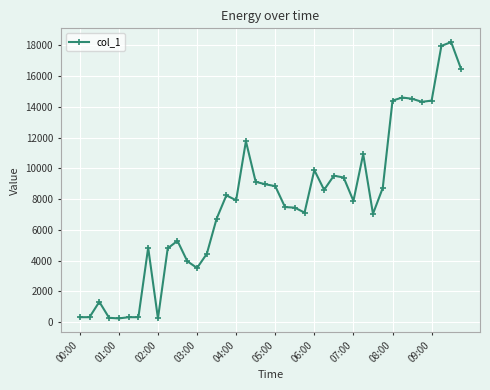

True or false: there are more than 0 points higher than both neighbors.

True